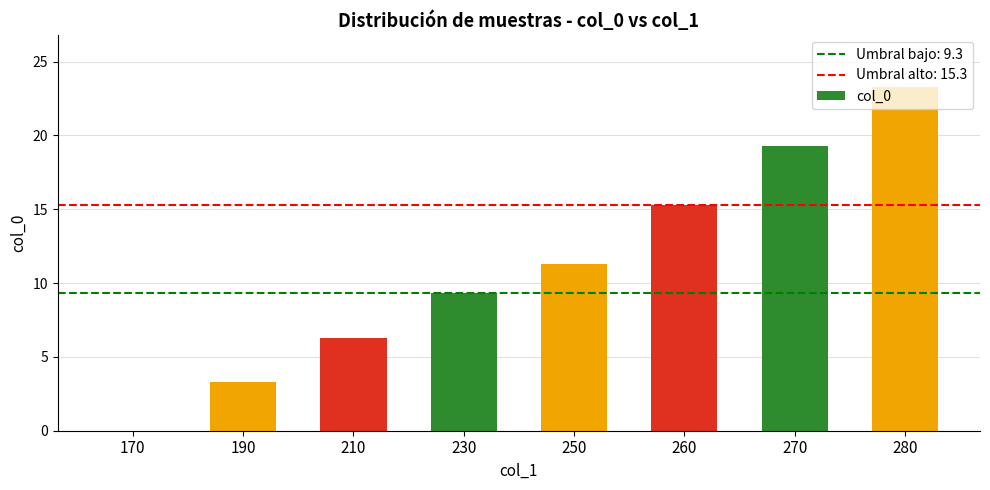

The chart shows a value of 8.9 at 270. True or false?

False